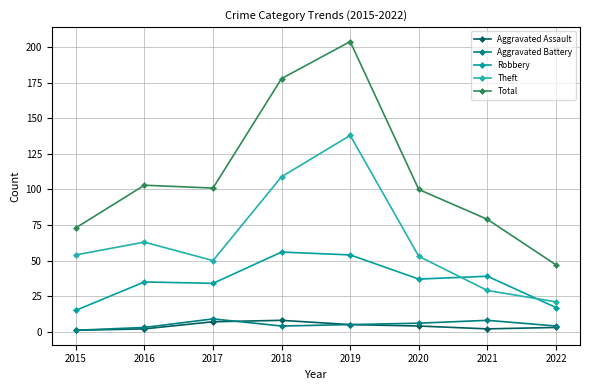

Where do Theft and Robbery first cross each other?

2020 and 2021